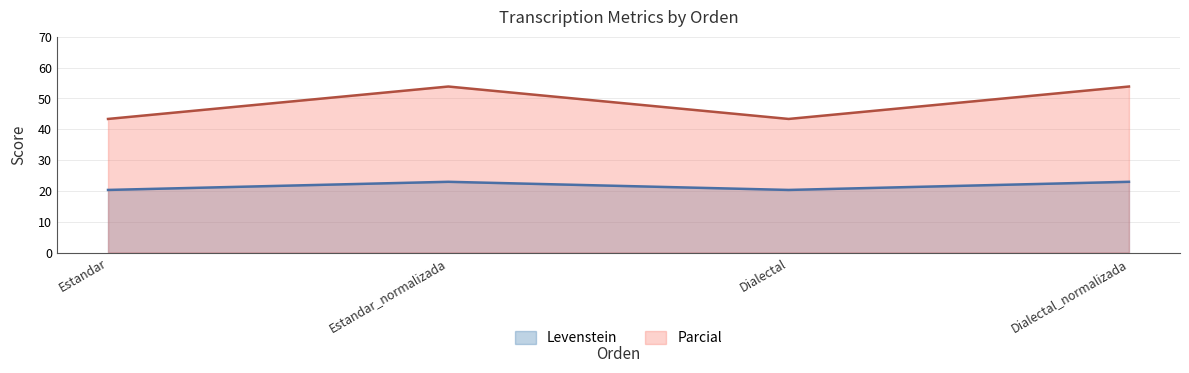

Does the chart display data point markers on the line(s)?

No